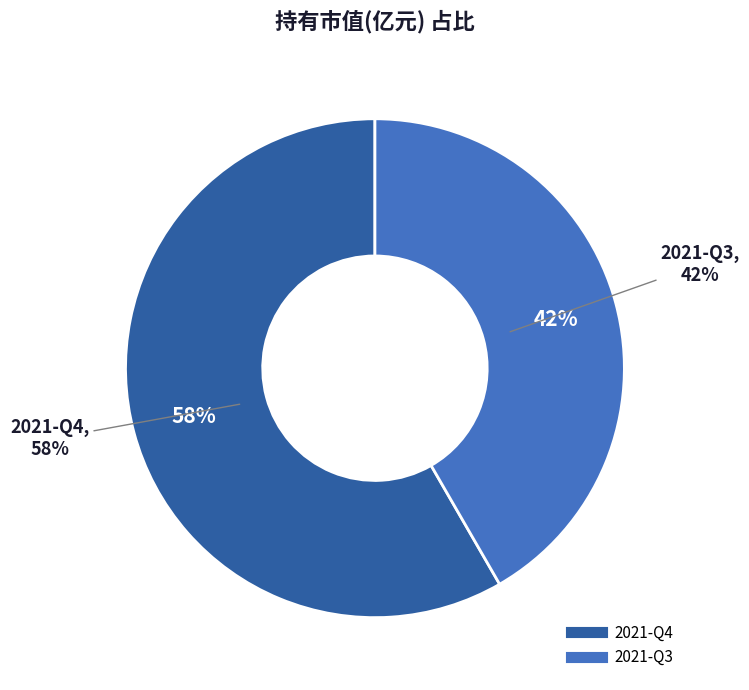

Which has a higher value, 2021-Q4 or 2021-Q3?

2021-Q4